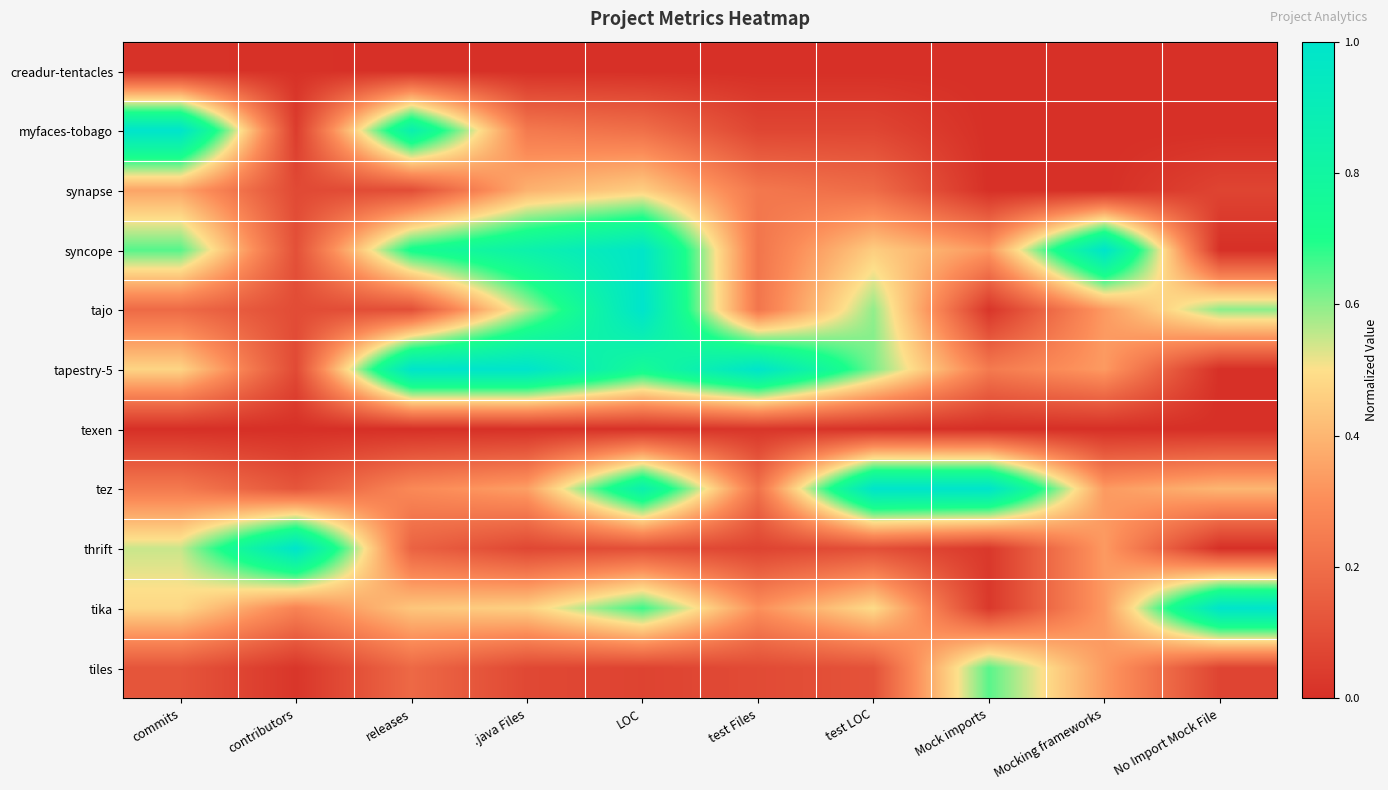

Between commits and test Files, which is larger?

commits